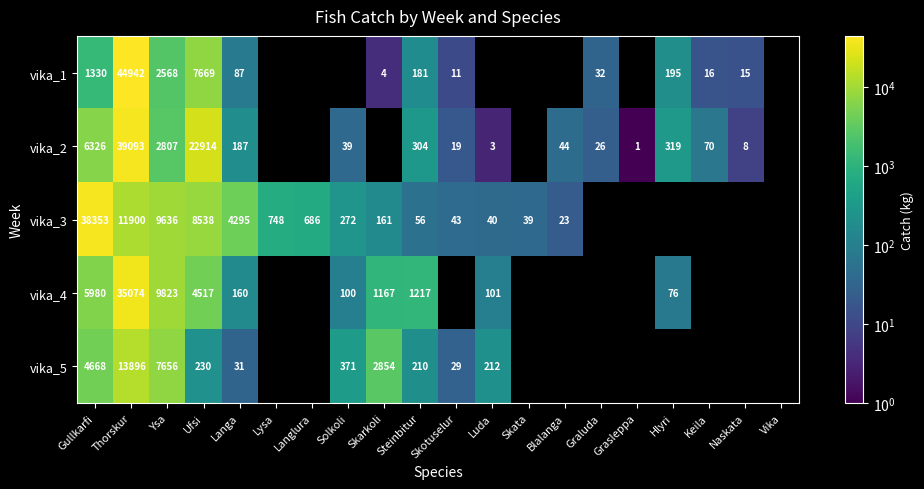

True or false: vika_3 has a value of 10 at Skotuselur.

False